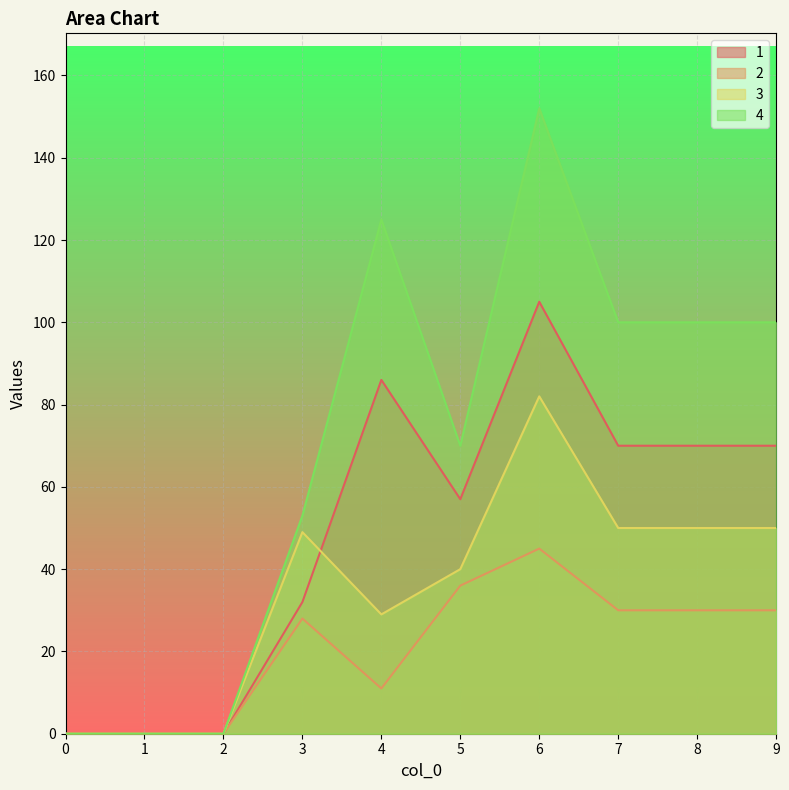

True or false: 4 and 3 intersect in this chart.

False